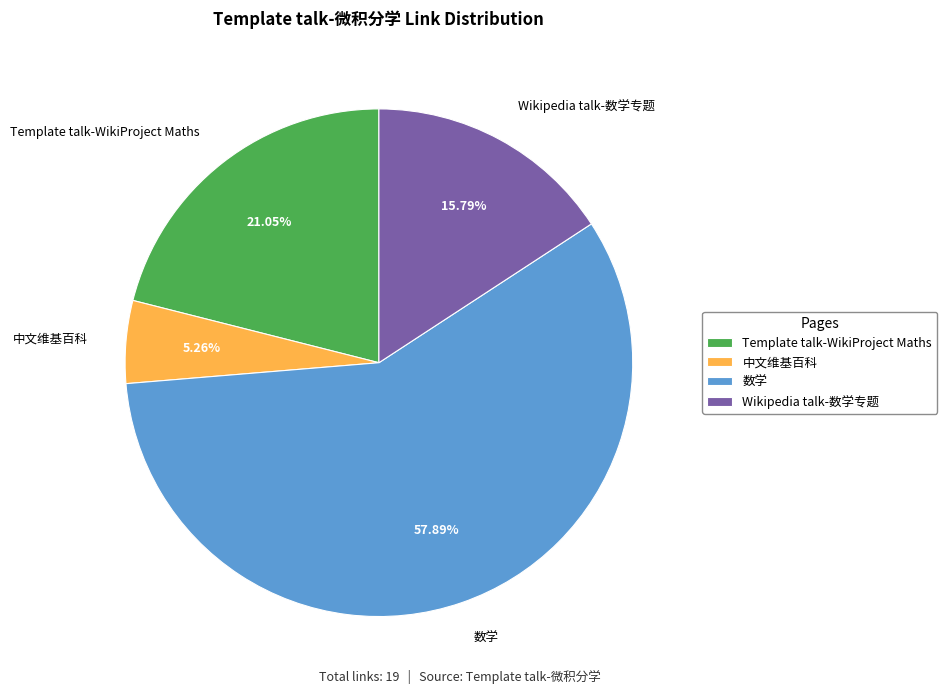

Which category has the biggest portion of the pie?

数学